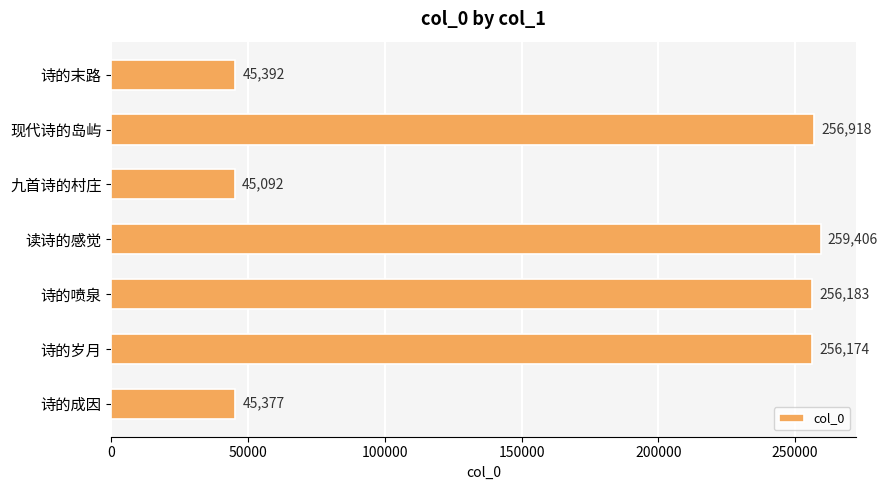

What is the minimum value shown in the chart?

45092